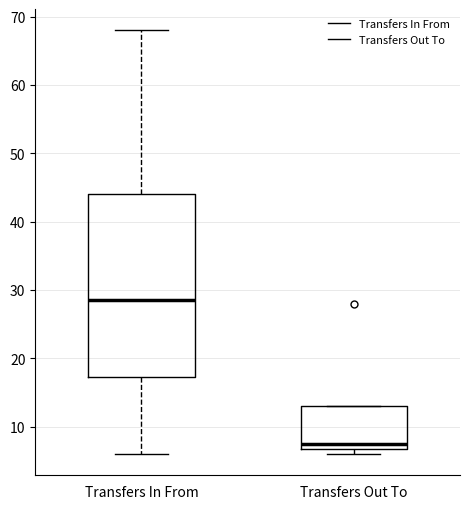

Which box is the tallest, from its lower edge to its upper edge?

Transfers In From